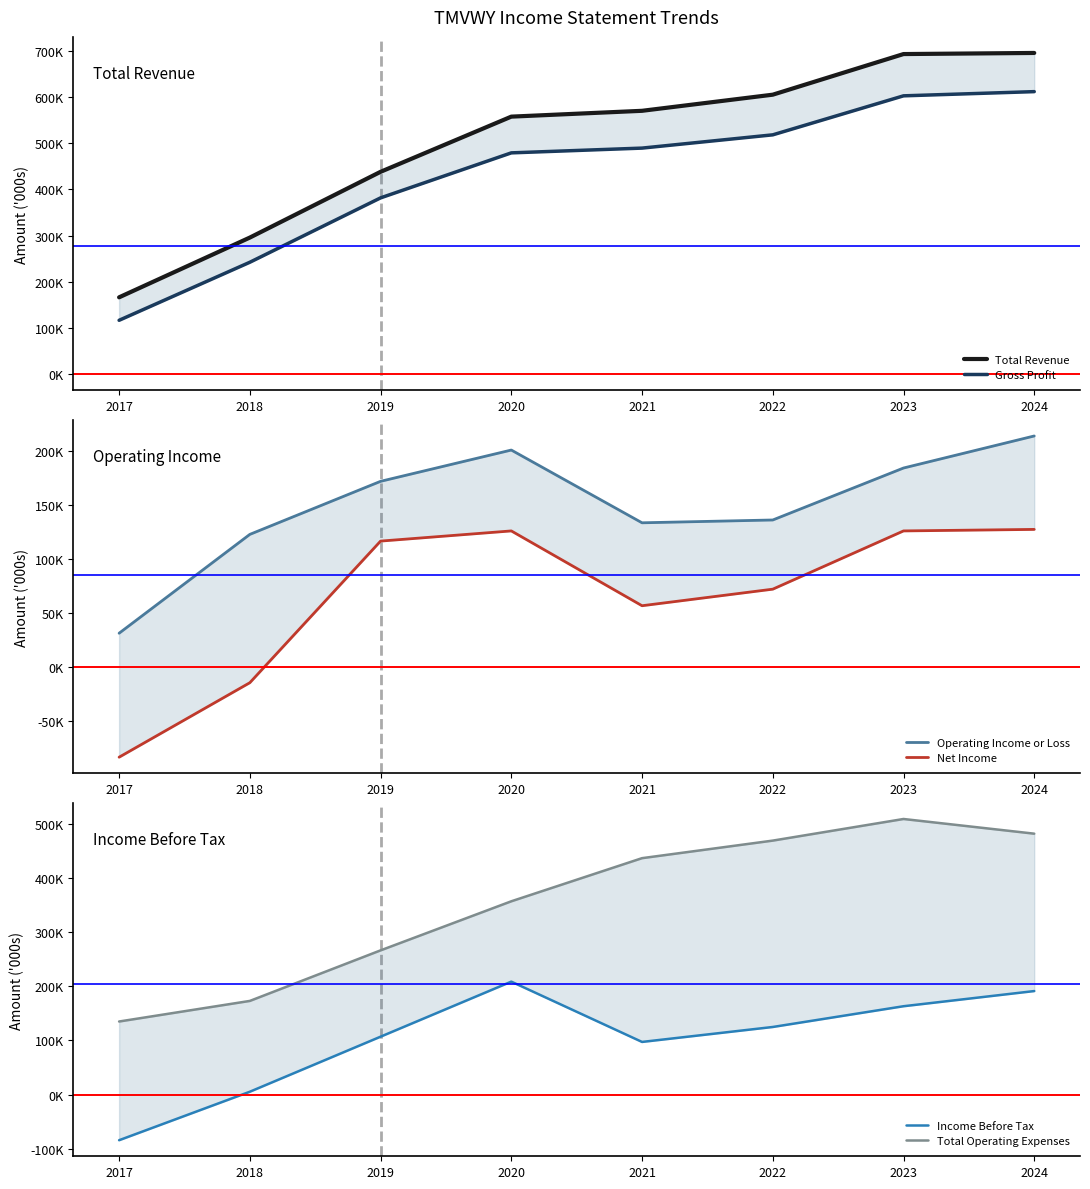

List the series in order of their peak value, lowest first.

Net Income, Income Before Tax, Operating Income or Loss, Total Operating Expenses, Gross Profit, Total Revenue